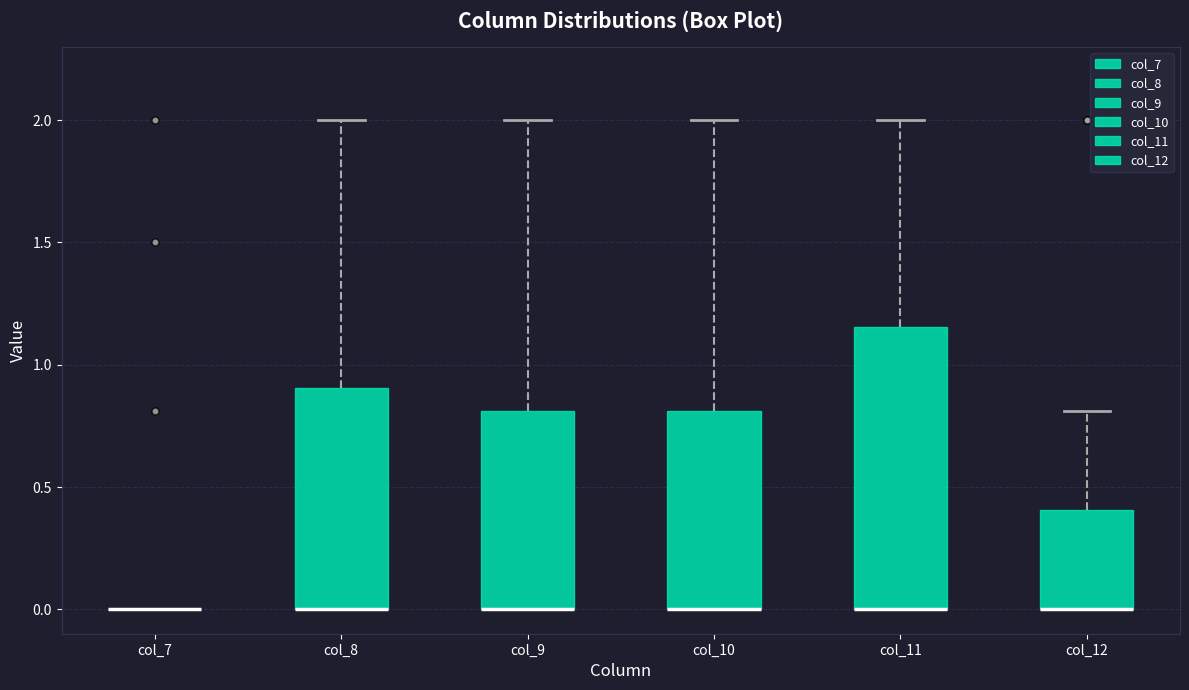

Reading left to right, transcribe this box plot: for each box, give where its median line is, the range the box spans, and where its two whiskers end, as read against the y-axis. The values are not printed on the chart, so give them approximately, as read against the axis.

col_7: box collapsed to a line at 0.00, whiskers 0.00 to 0.00
col_8: median 0.00 (drawn on the box's lower edge), box 0.00 to 0.90, whiskers 0.00 to 2.00
col_9: median 0.00 (drawn on the box's lower edge), box 0.00 to 0.80, whiskers 0.00 to 2.00
col_10: median 0.00 (drawn on the box's lower edge), box 0.00 to 0.80, whiskers 0.00 to 2.00
col_11: median 0.00 (drawn on the box's lower edge), box 0.00 to 1.15, whiskers 0.00 to 2.00
col_12: median 0.00 (drawn on the box's lower edge), box 0.00 to 0.40, whiskers 0.00 to 0.80